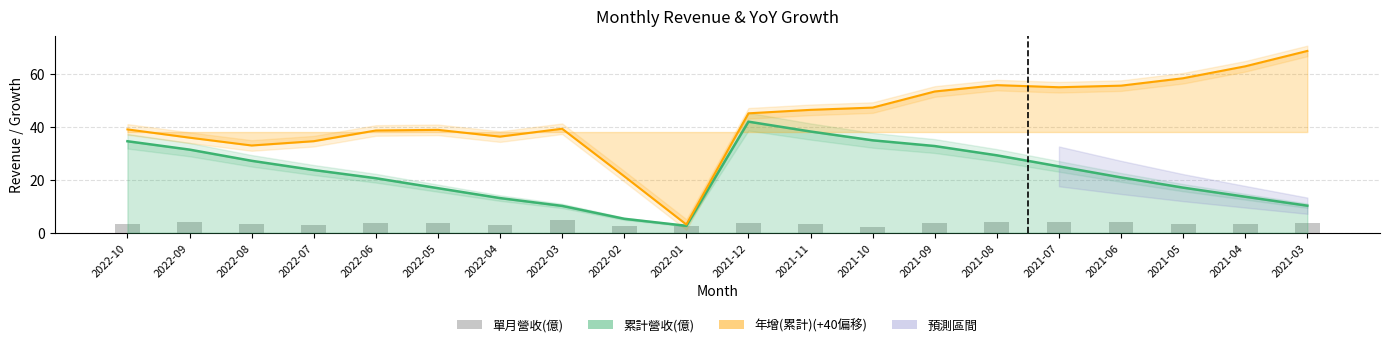

At which category is the sum across all series the highest?

2021-12